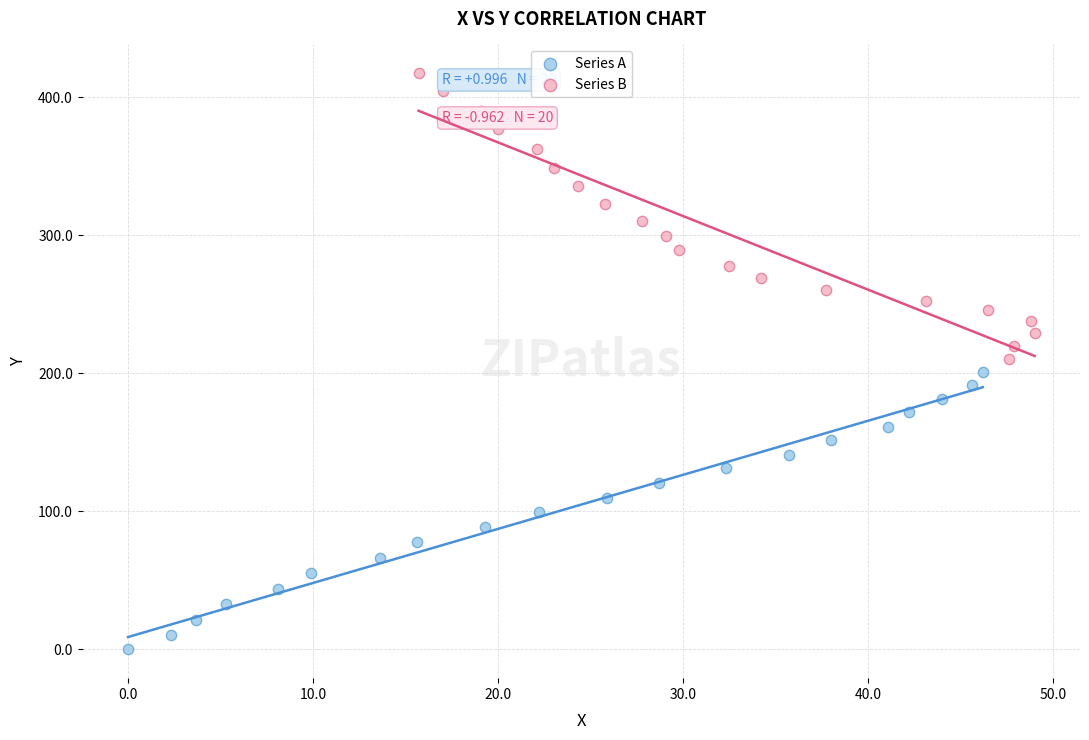

Which series has the largest Y range (max minus min)?

Series B